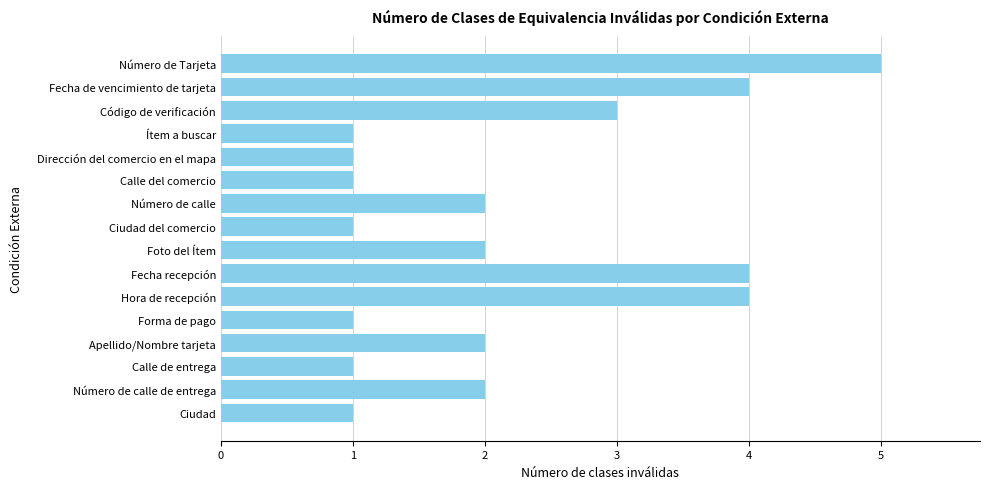

What is the smallest value displayed?

1